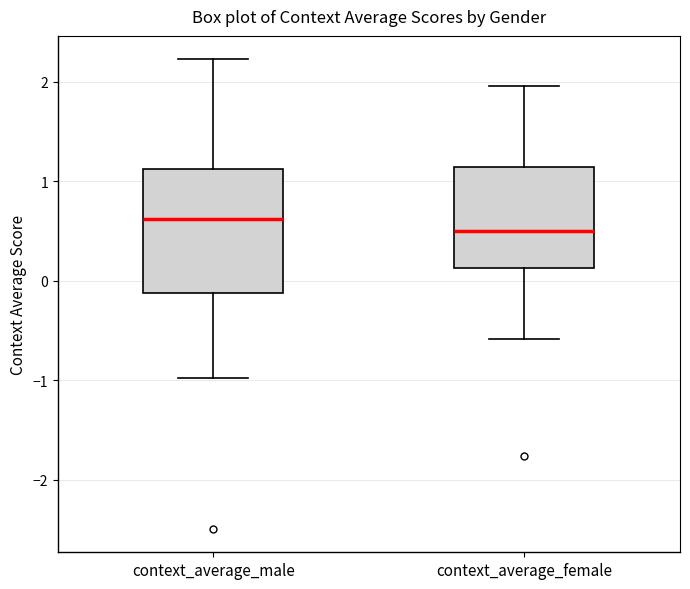

Where does the upper whisker of the box for context_average_female end on the y-axis? The values are not printed on the chart, so give them approximately, as read against the axis.

2.0